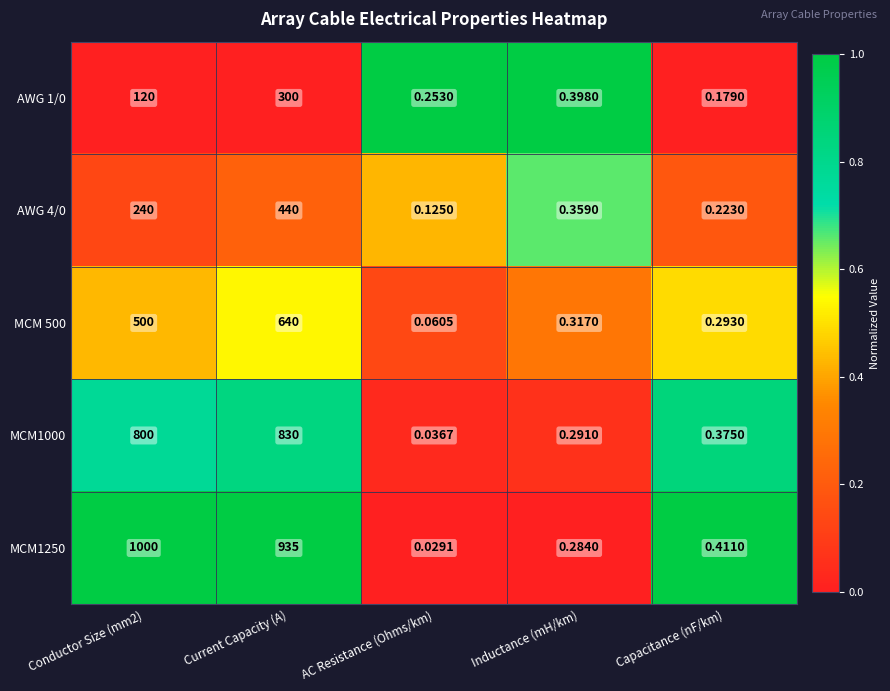

At which category is the sum across all series the highest?

Current Capacity (A)